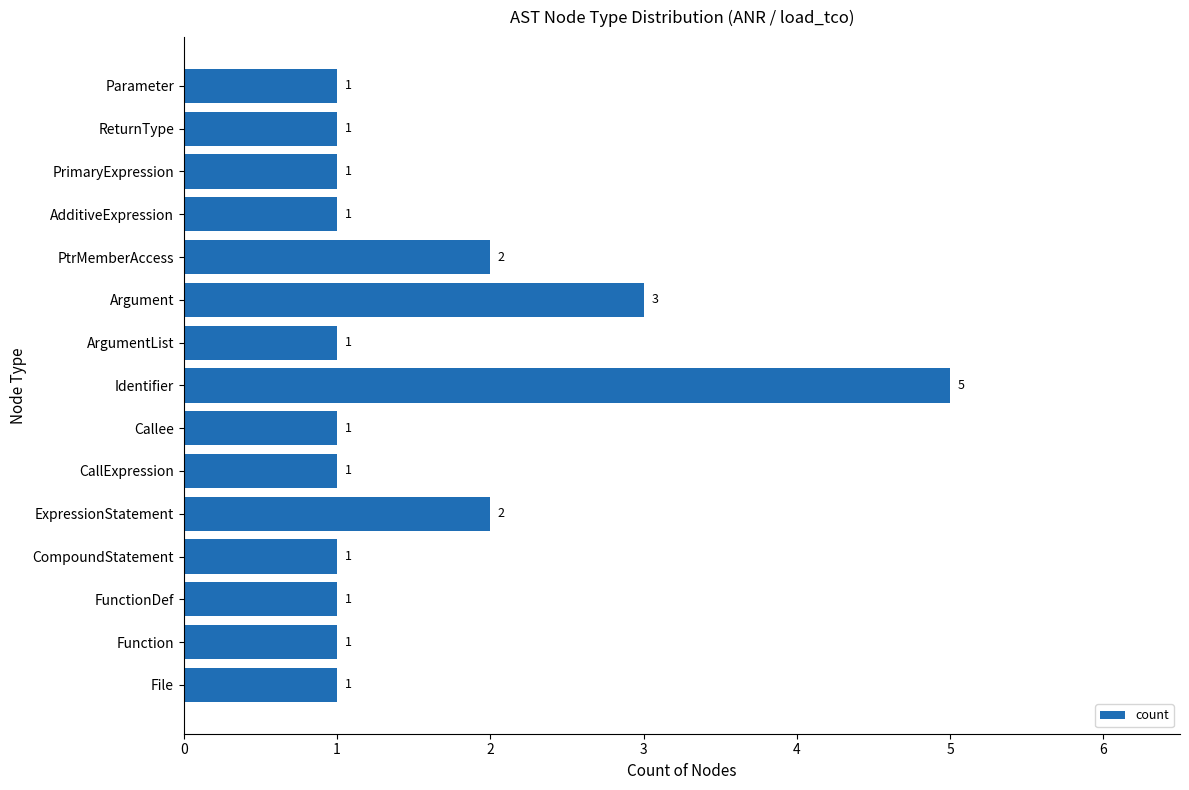

How many bars are there in total?

15